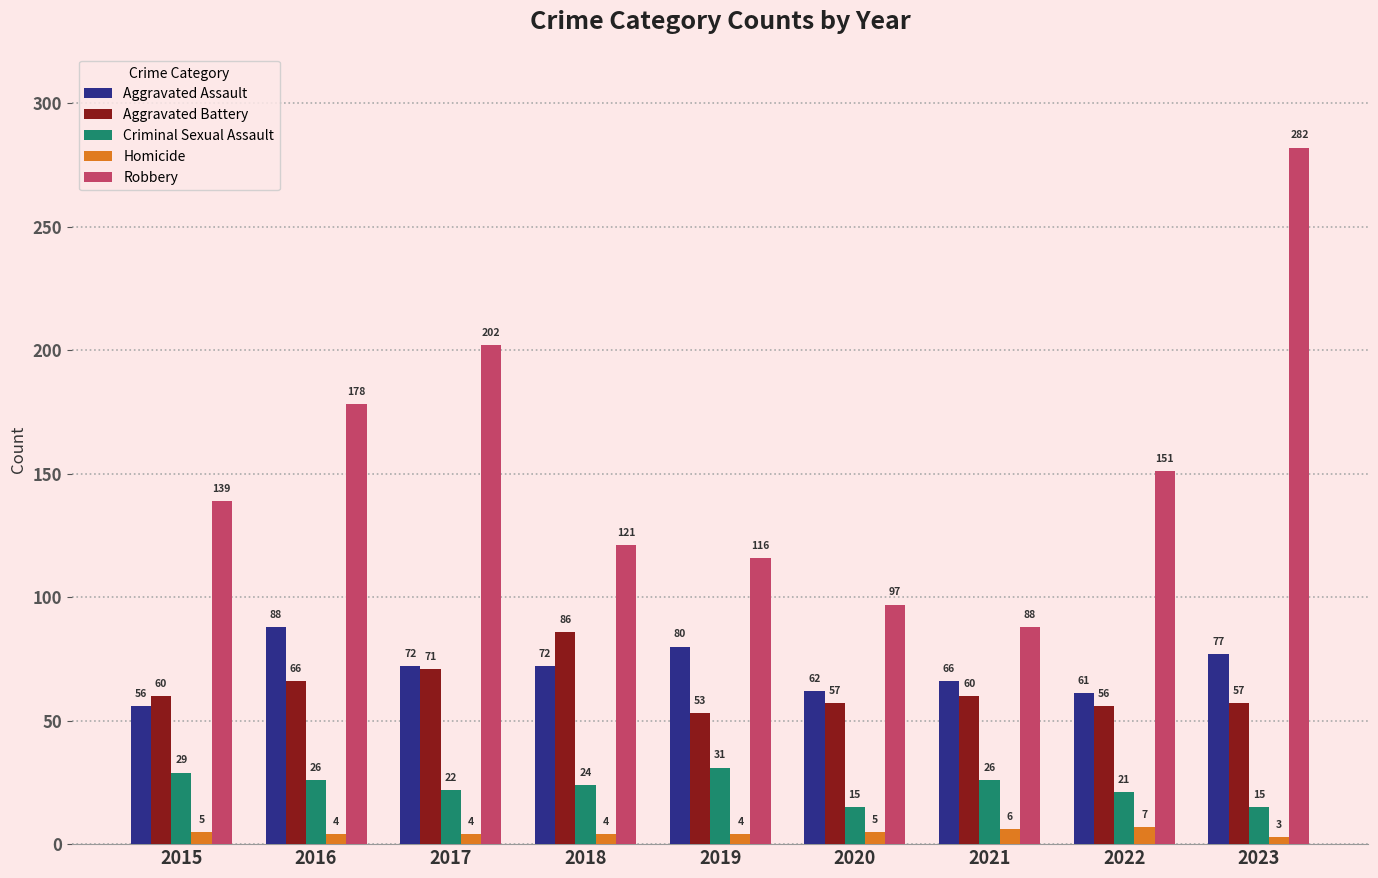

Which category has the highest value across all series?

2023